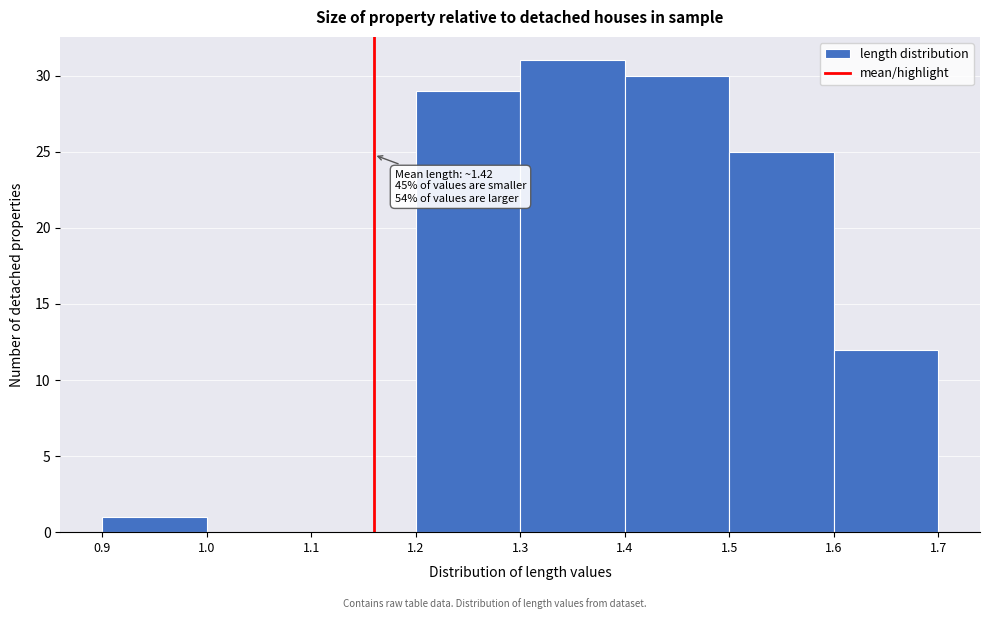

Which range on the x-axis has the tallest bar?

1.3 to 1.4